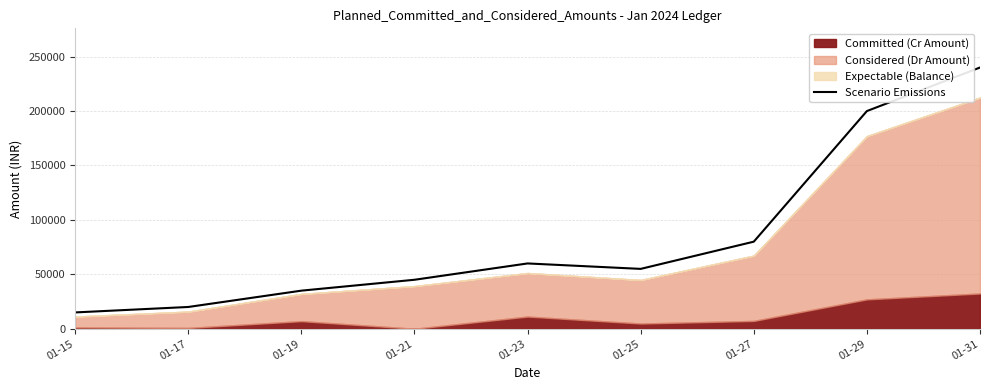

How many points are higher than both their immediate neighbors (excluding endpoints)?

1